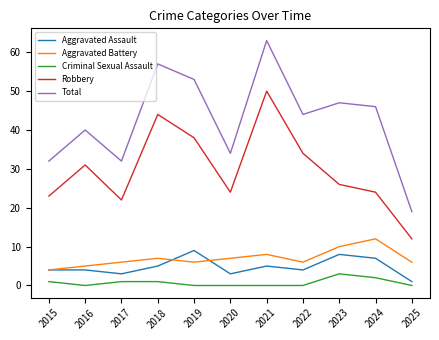

At which category is the sum across all series the highest?

2021